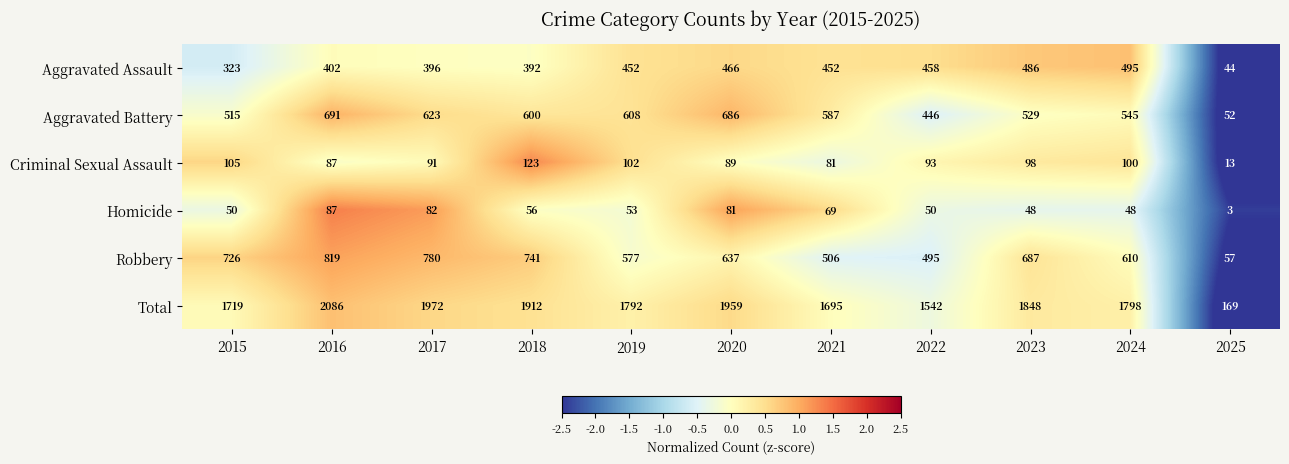

What is the minimum value for Aggravated Assault?

44